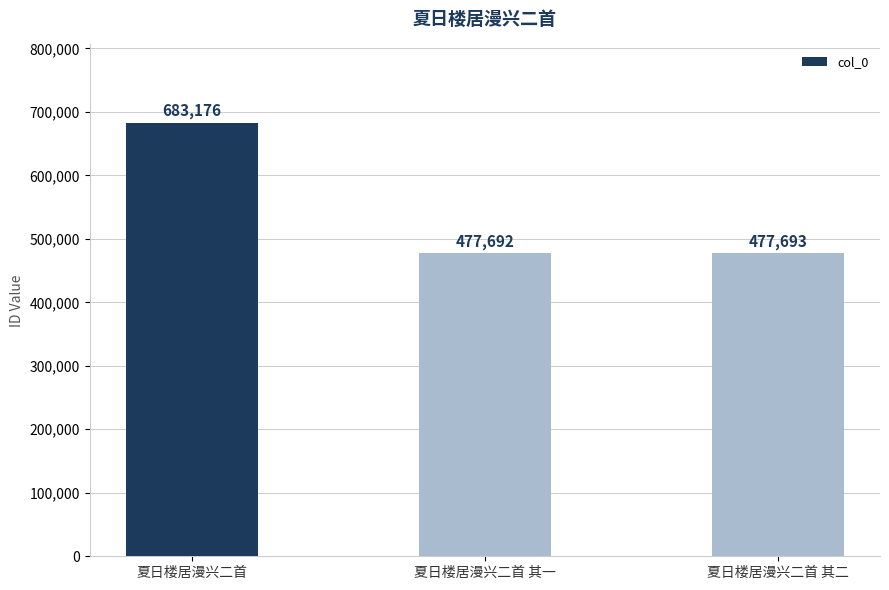

Reading left to right, what are all the values shown in this chart?

683176	477692	477693